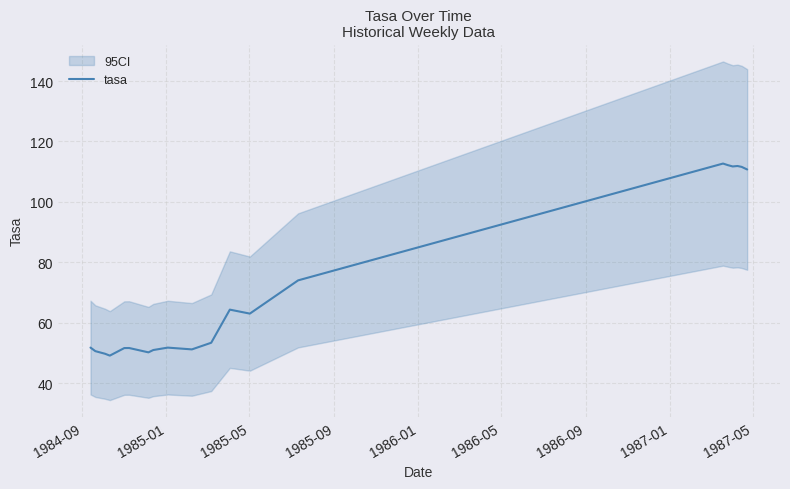

How many data points are less than 53?

10